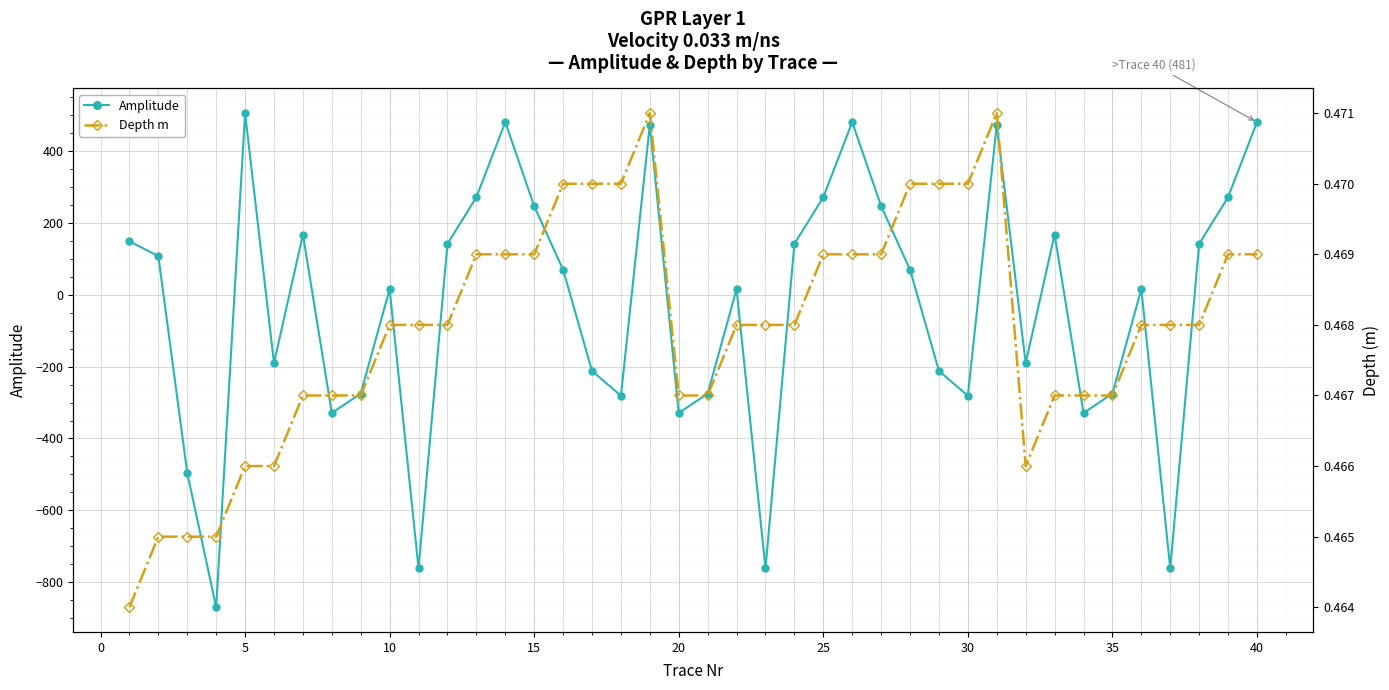

What is the maximum value for Amplitude?

506